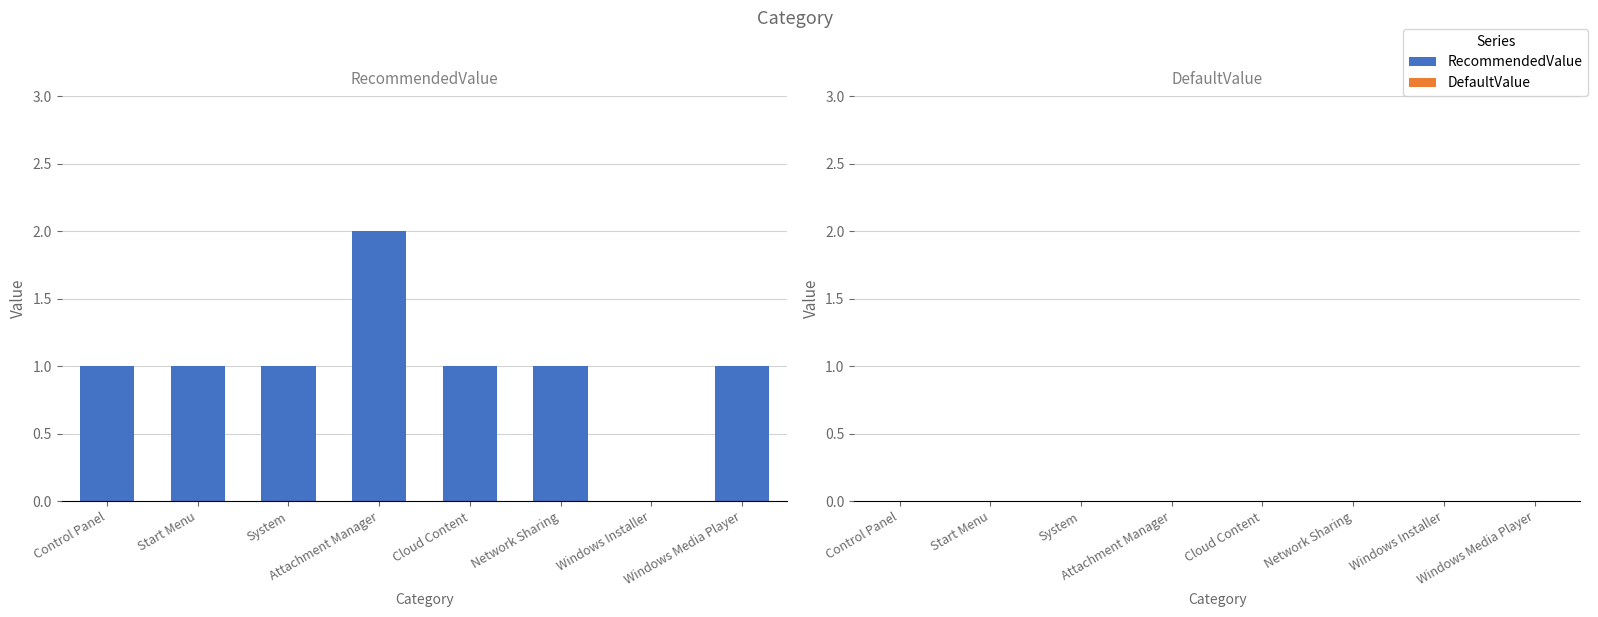

Are the bars horizontal?

No